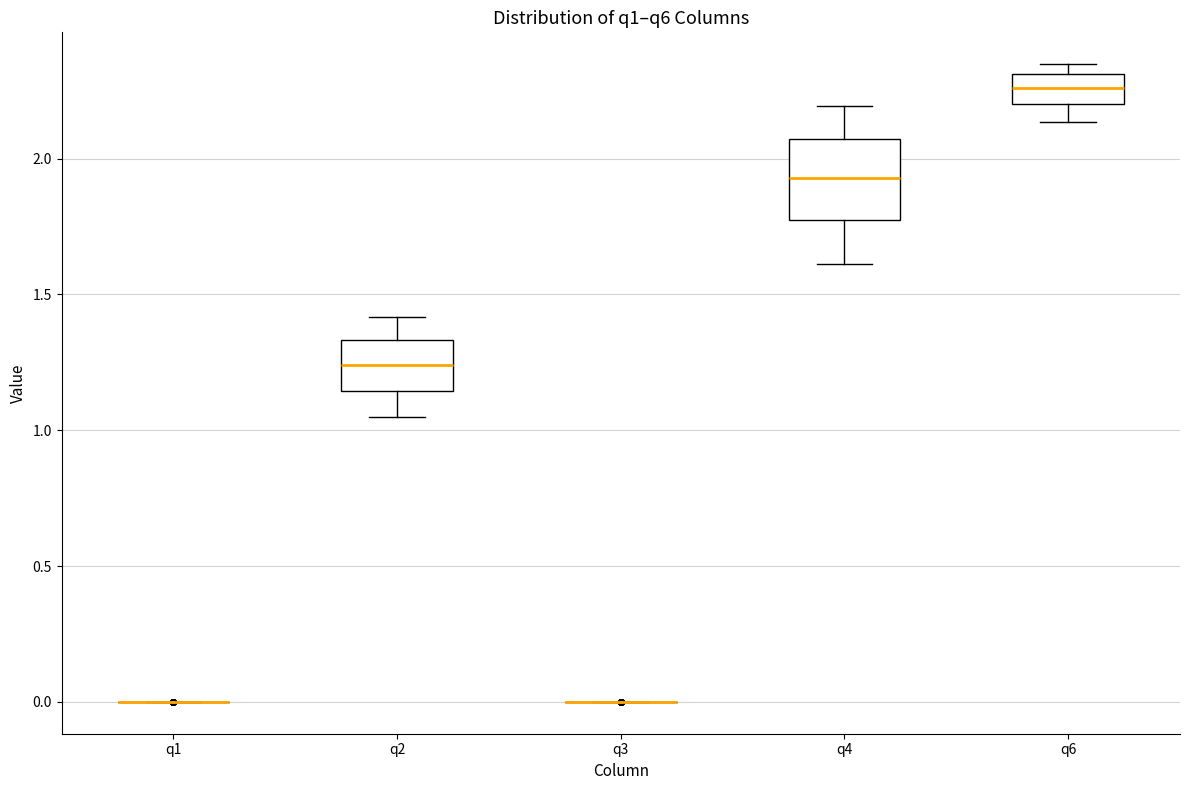

Where does the median line of the box for q4 sit on the y-axis? The values are not printed on the chart, so give them approximately, as read against the axis.

1.95